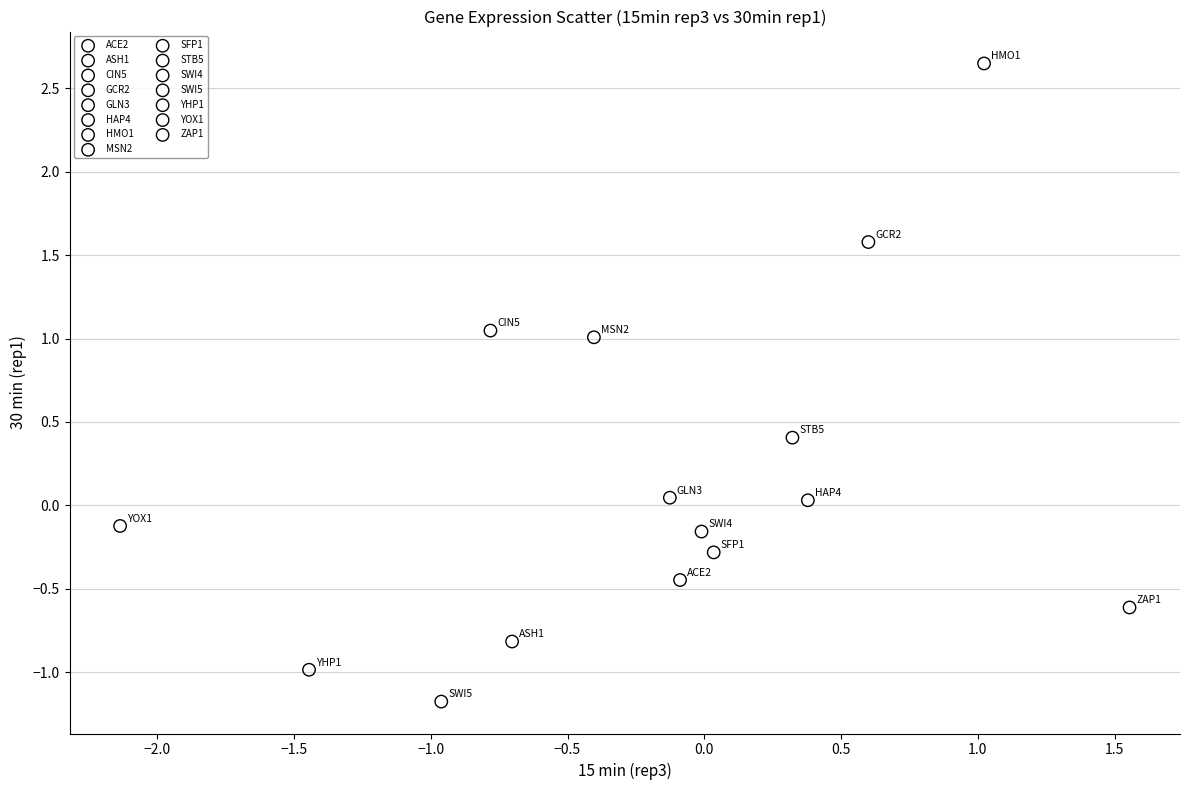

What are all the series names shown in the legend?

ACE2, ASH1, CIN5, GCR2, GLN3, HAP4, HMO1, MSN2, SFP1, STB5, SWI4, SWI5, YHP1, YOX1, ZAP1